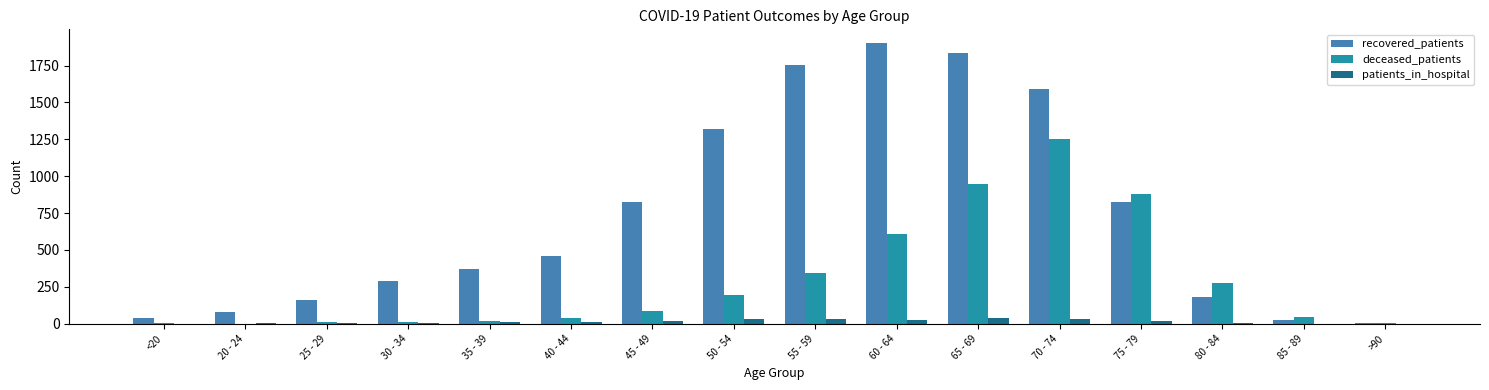

At which category is the sum across all series the highest?

70 - 74